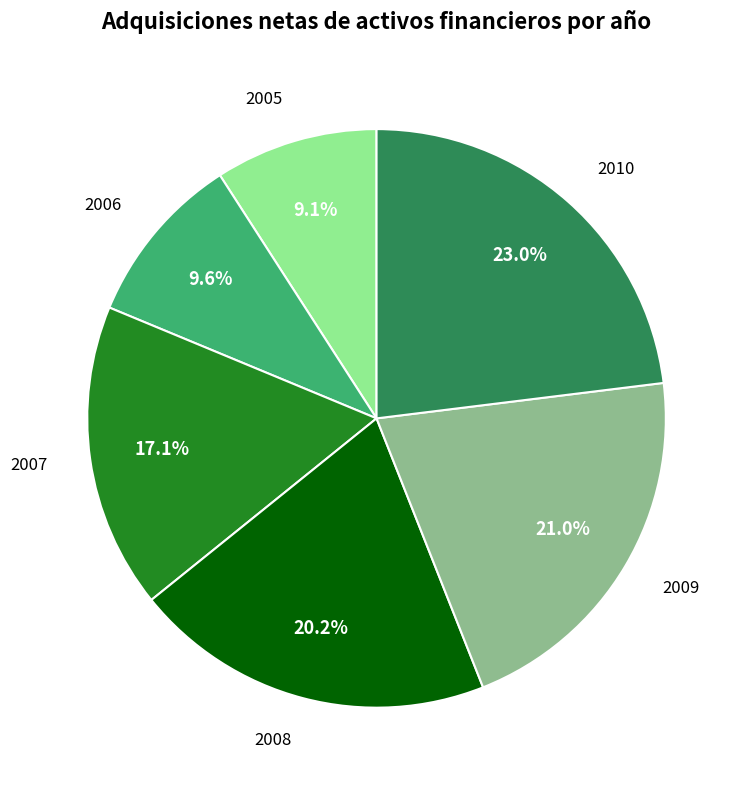

Count the number of slices in the pie.

6